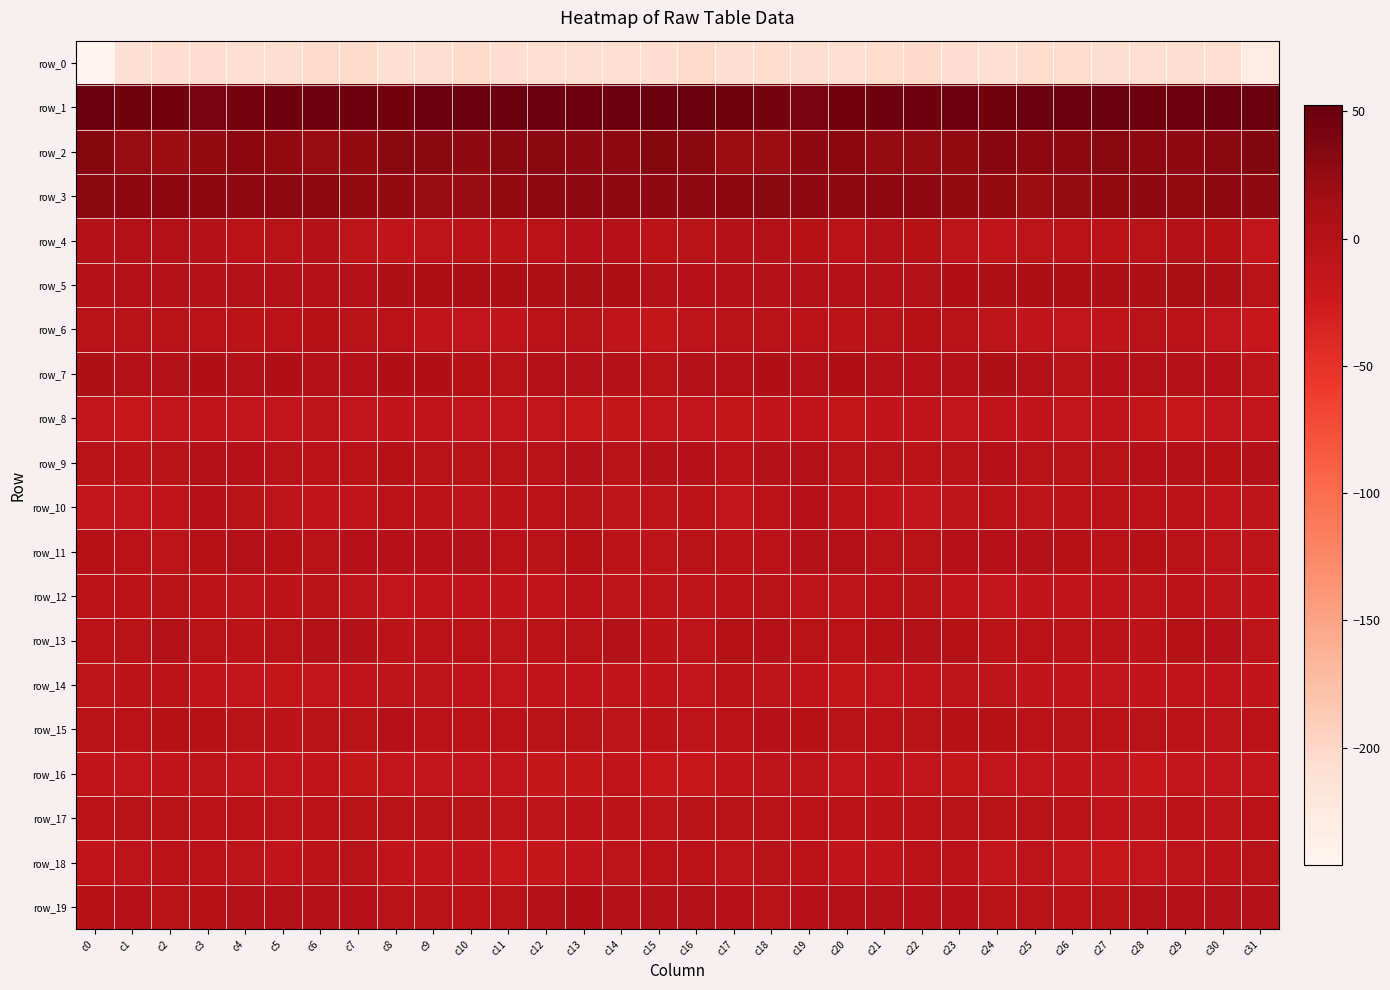

Read the row_4 value at c18.

2.9